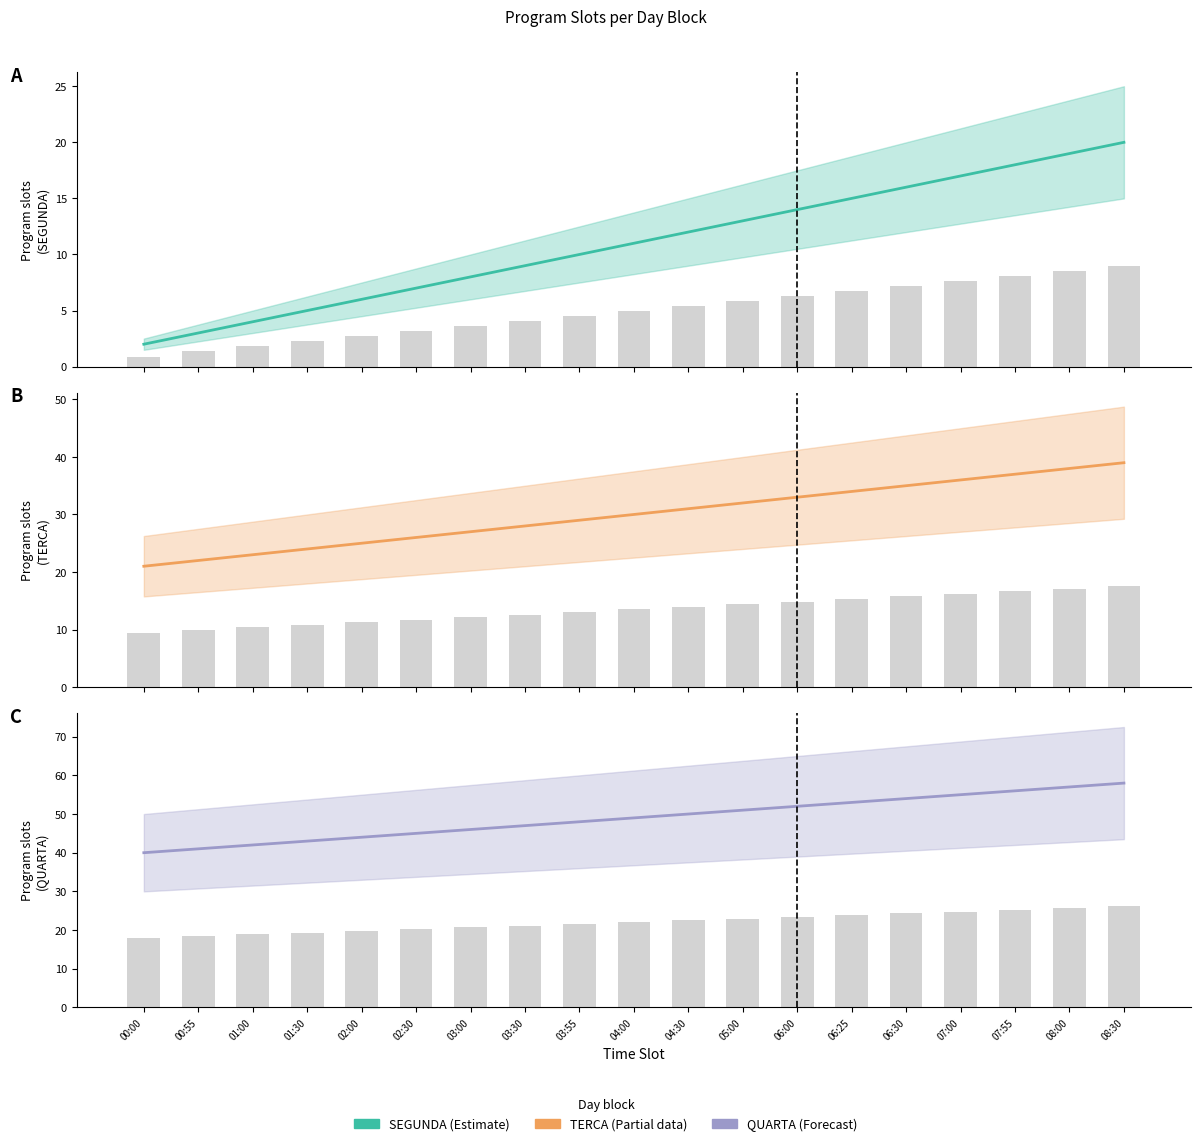

Reading left to right, transcribe all the data shown in this chart.

SEGUNDA: 2	3	4	5	6	7	8	9	10	11	12	13	14	15	16	17	18	19	20
TERCA: 21	22	23	24	25	26	27	28	29	30	31	32	33	34	35	36	37	38	39
QUARTA: 40	41	42	43	44	45	46	47	48	49	50	51	52	53	54	55	56	57	58